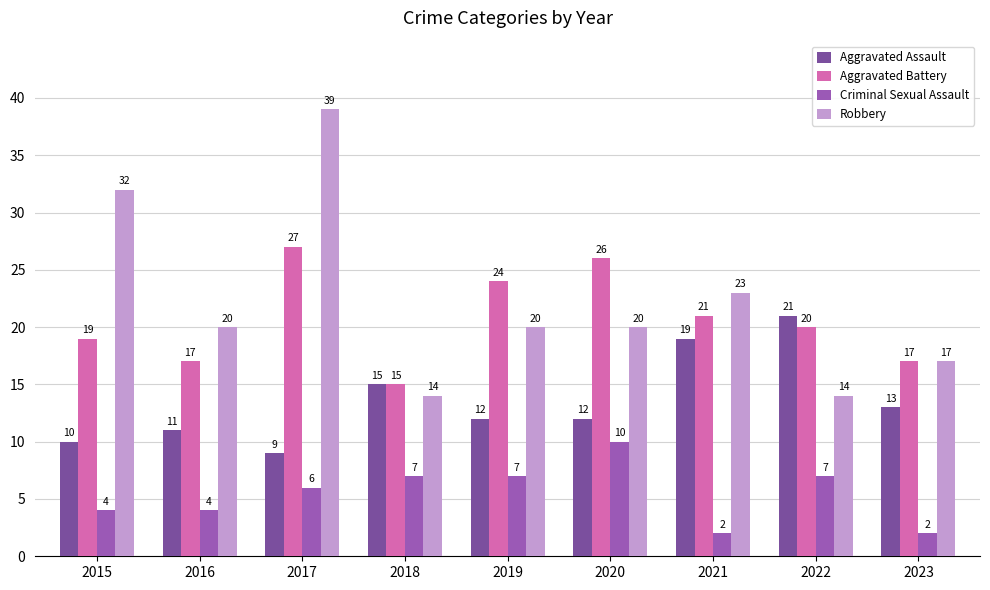

Count the number of categories in the chart.

9